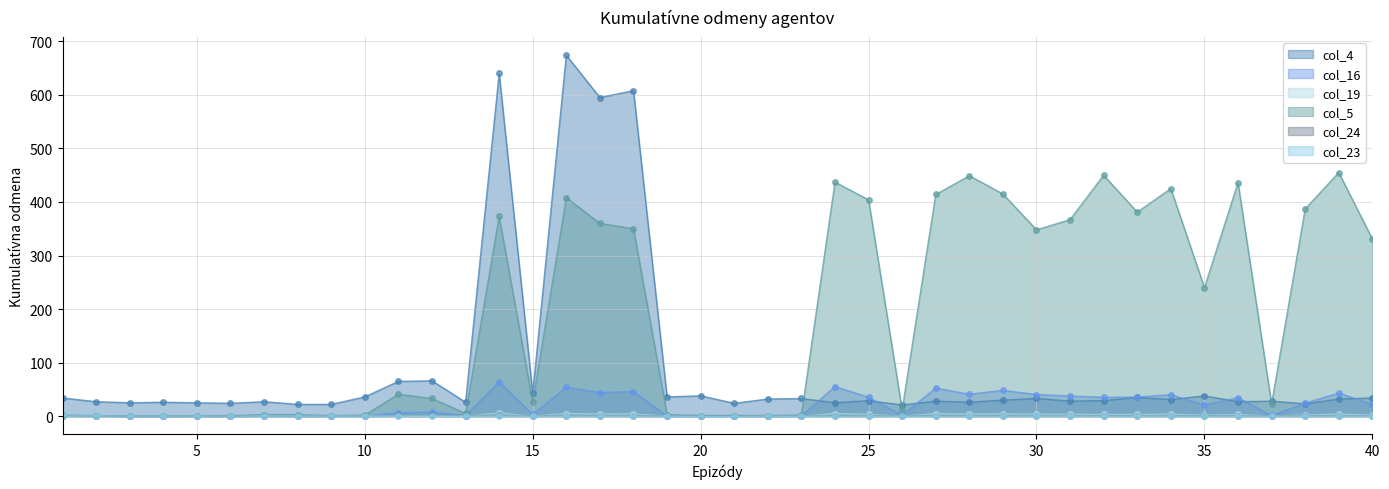

What is the difference between the maximum and minimum values in the col_5 series?

455.0